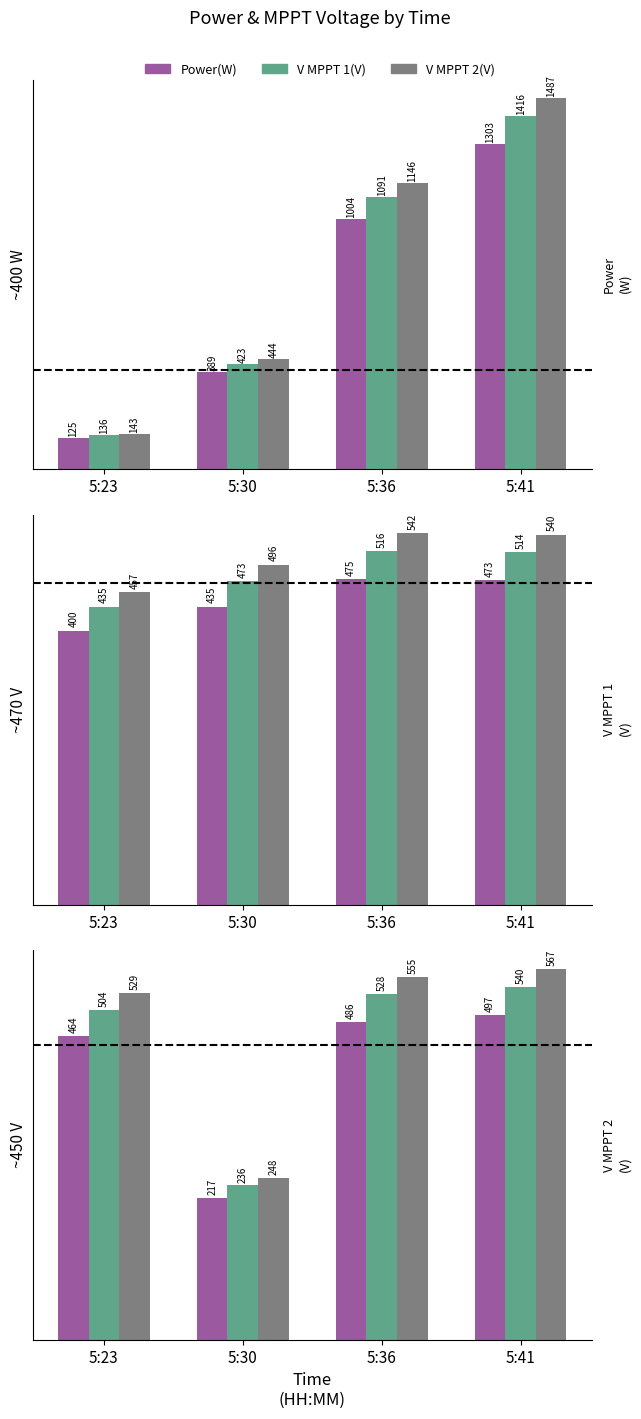

At which label does Power(W) first exceed 486?

5:36